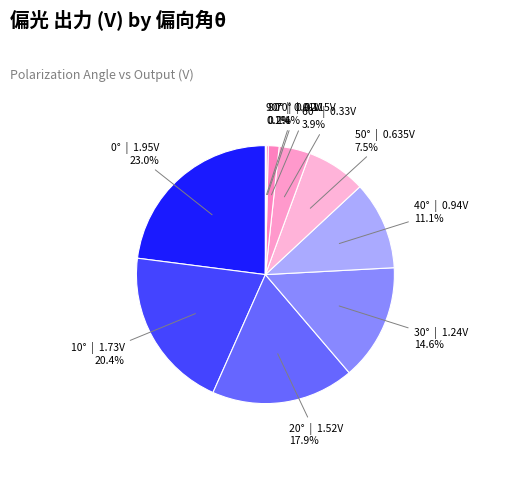

Is there any slice that represents more than half of the pie?

No